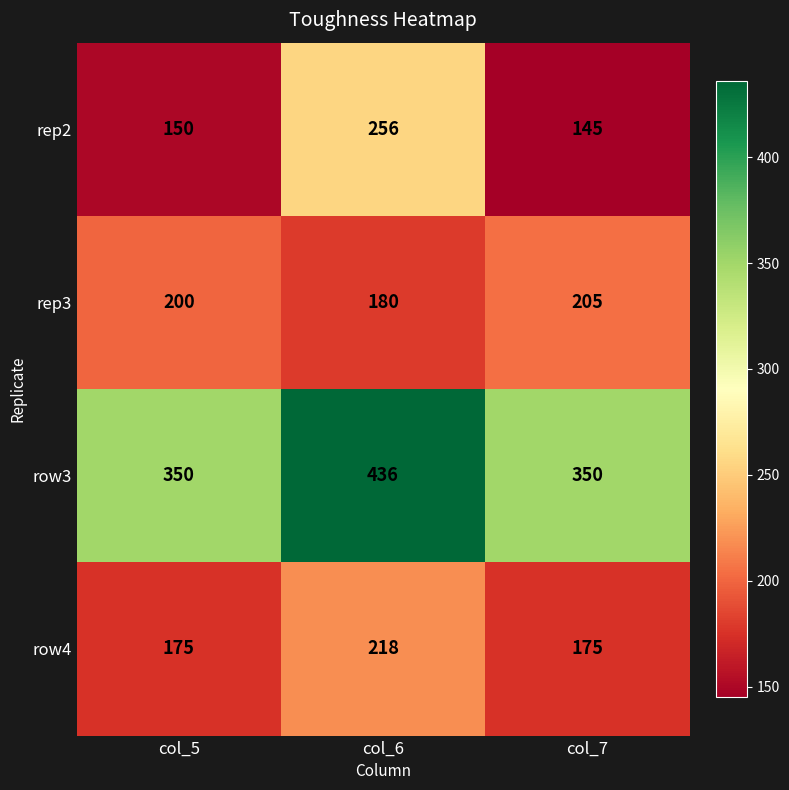

What is the sum of all row4 values?

568